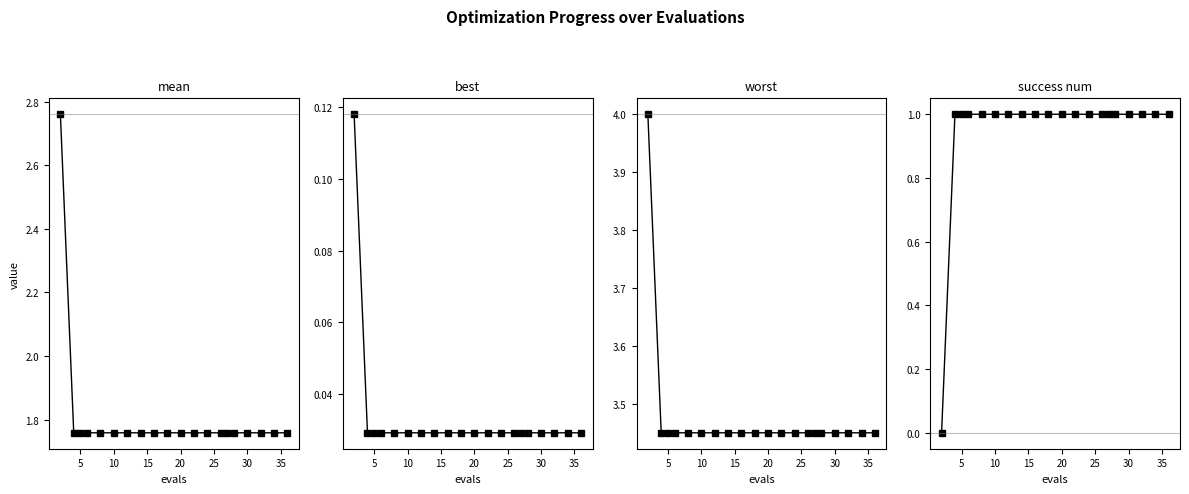

Is the value of worst at 11 greater than the value of success num at 5?

Yes